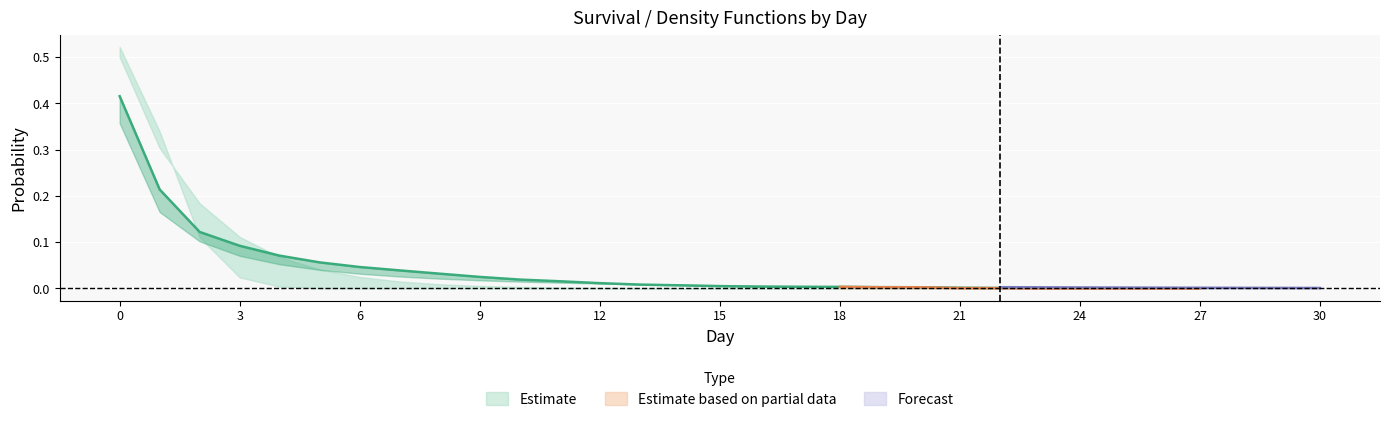

True or false: Pois_y has a value of 0.0 at 4.

True